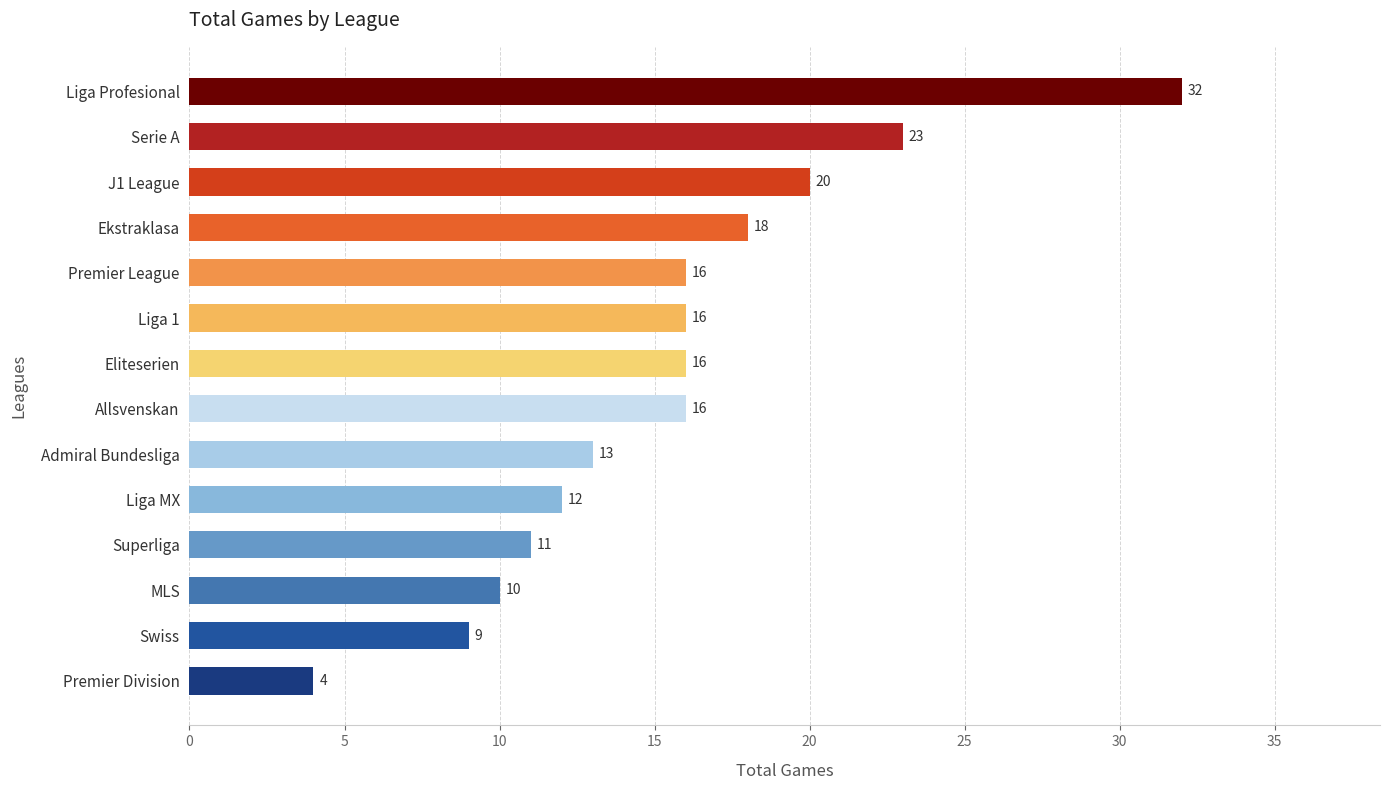

Between Liga Profesional and Swiss, which is larger?

Liga Profesional